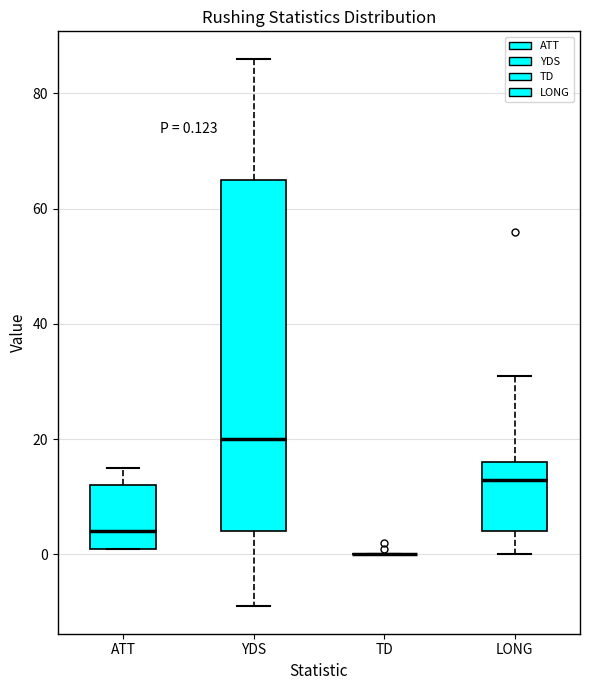

Which box is the tallest, from its lower edge to its upper edge?

YDS